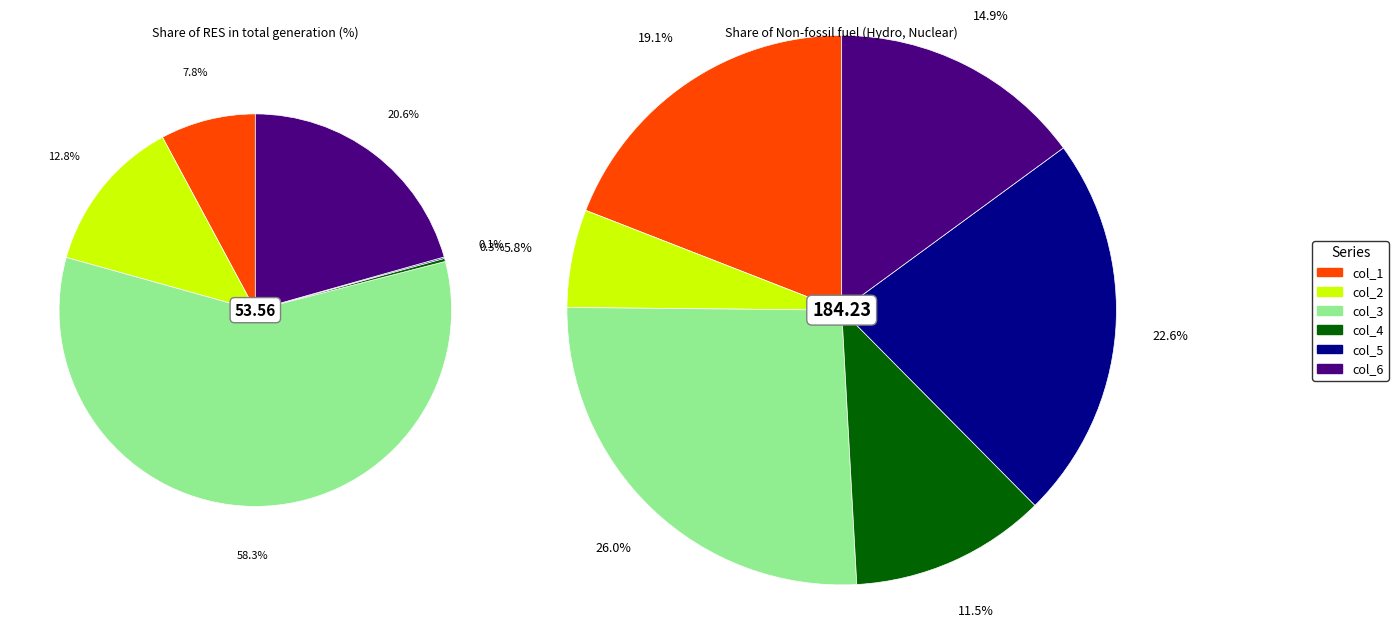

To the nearest percent, what is the difference between the largest and smallest slice percentages?

58%